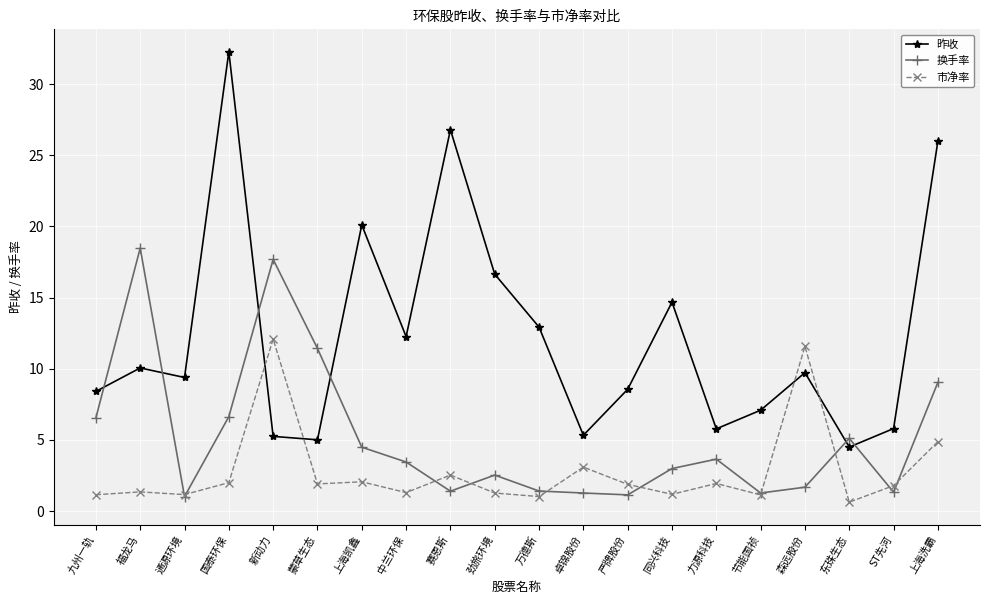

What is the difference between the highest and lowest values at 严牌股份?

7.4